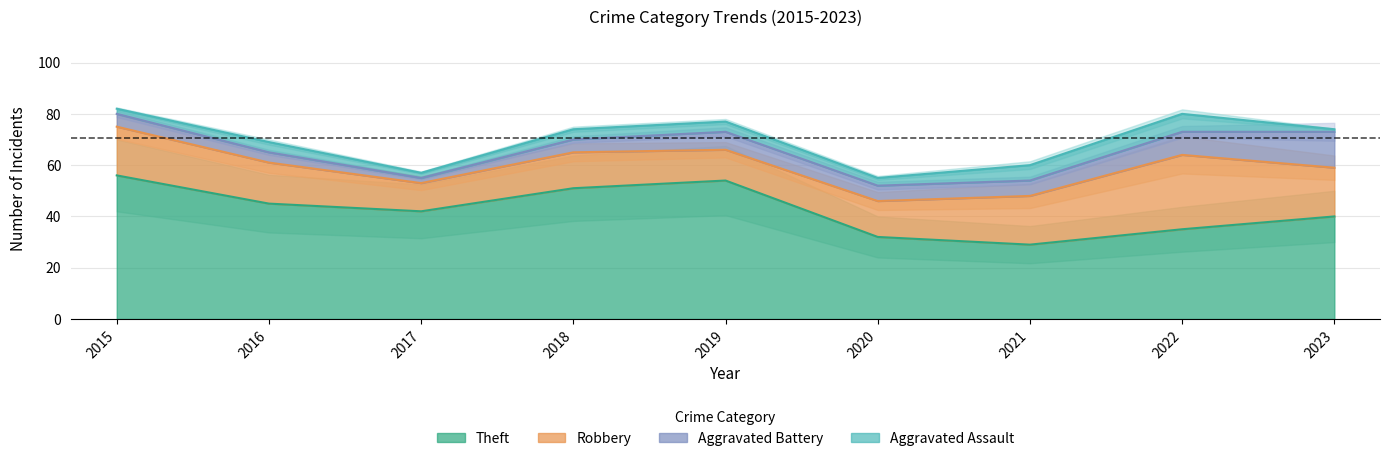

What is the value of the Aggravated Battery point at the 6th from the left?

6